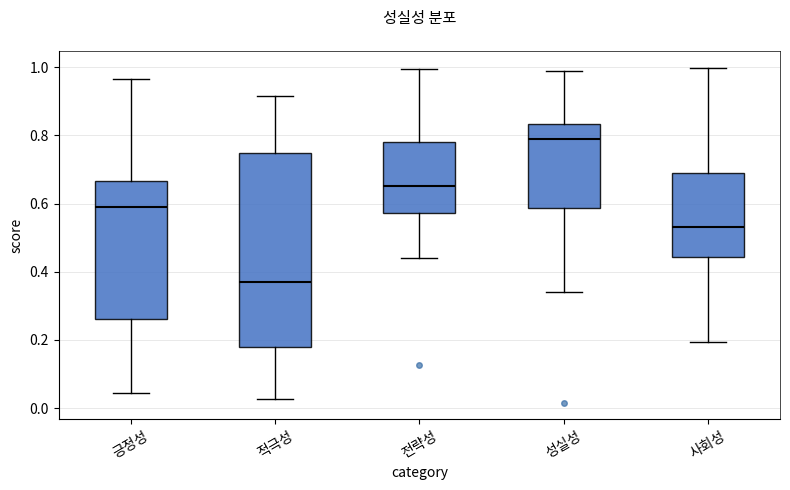

Where is the upper edge of the box for 긍정성 on the y-axis? The values are not printed on the chart, so give them approximately, as read against the axis.

0.66